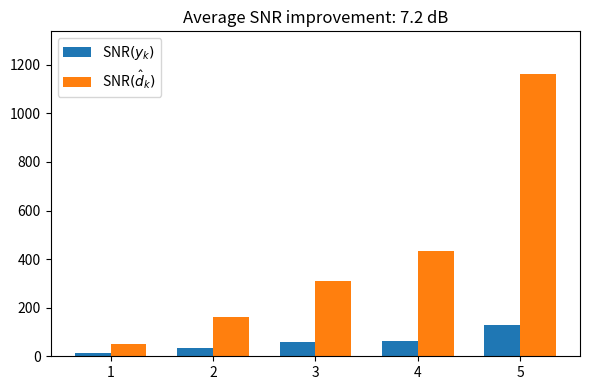

Rank the series by their average value, from lowest to highest.

SNR$(y_k)$, SNR$(\hat{d}_k)$